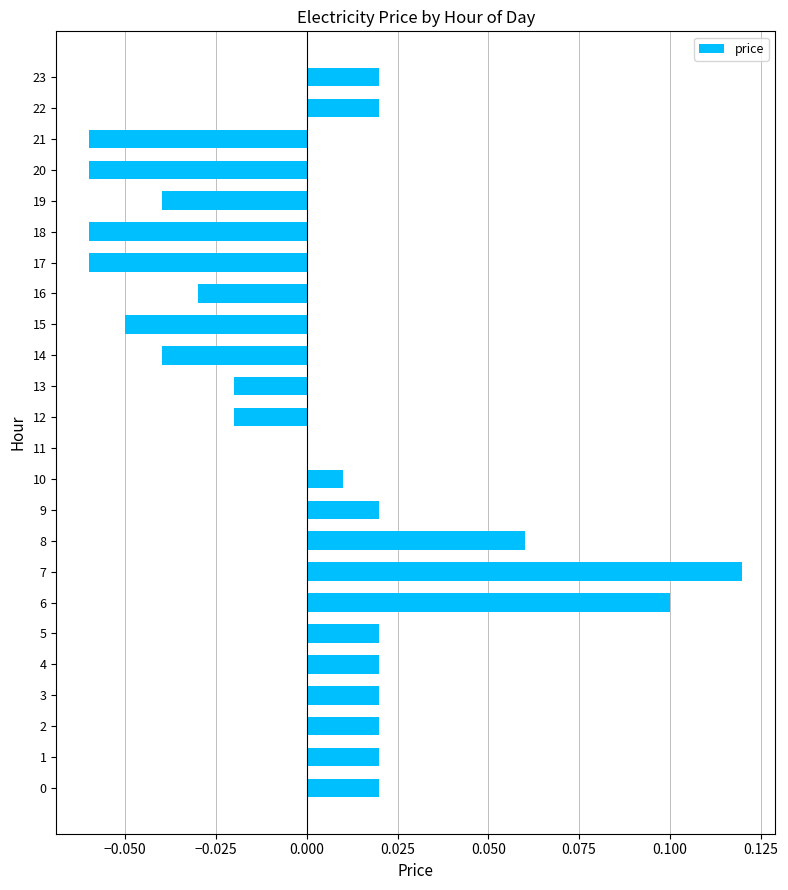

Does the chart contain stacked bars?

No